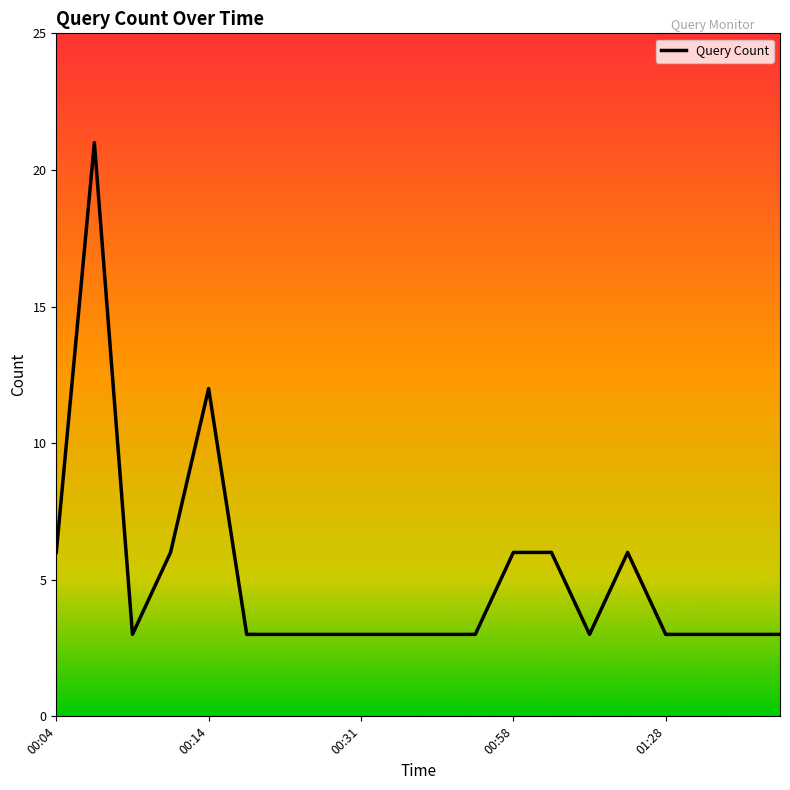

What is the difference between the maximum and minimum values?

18